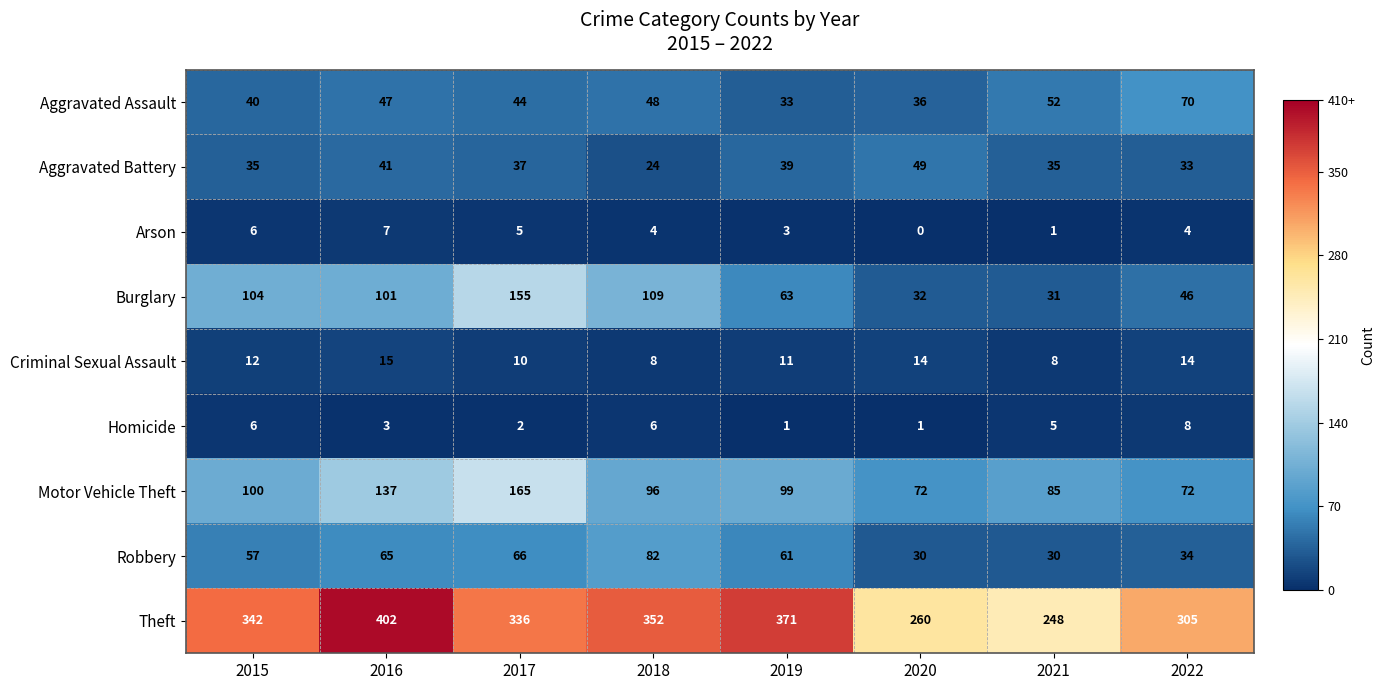

List the series in order of their peak value, lowest first.

Arson, Homicide, Criminal Sexual Assault, Aggravated Battery, Aggravated Assault, Robbery, Burglary, Motor Vehicle Theft, Theft